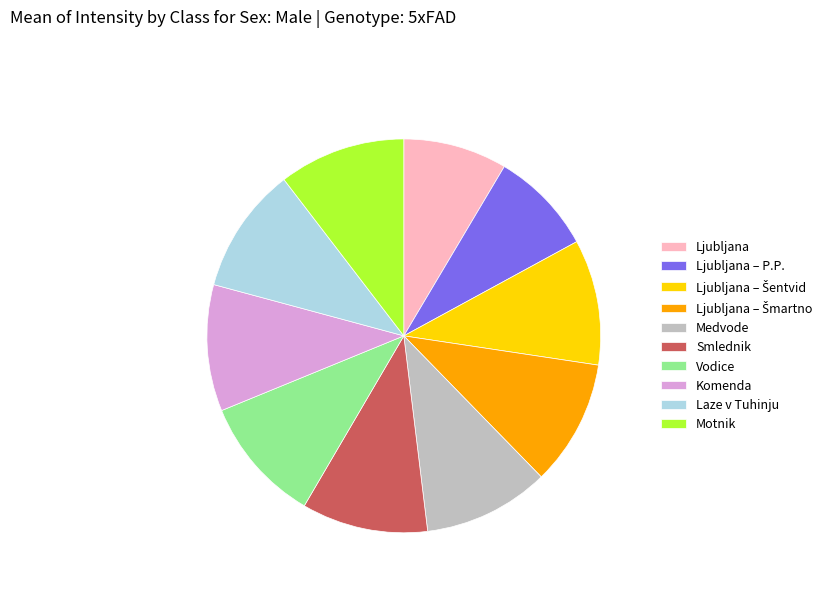

How many slices are in this pie chart?

10